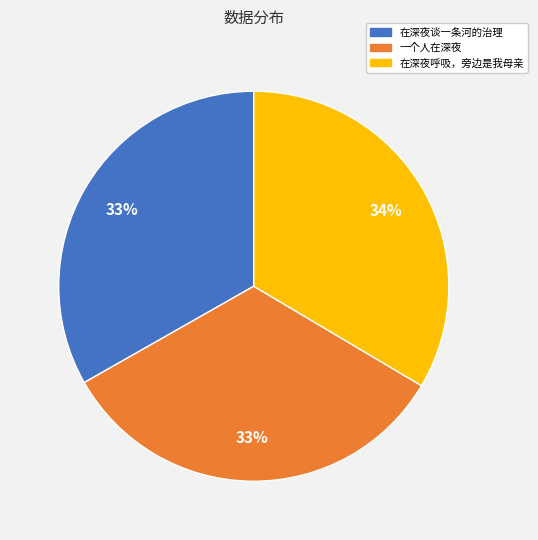

Do 一个人在深夜 and 在深夜呼吸，旁边是我母亲 together represent more than half of the pie?

Yes